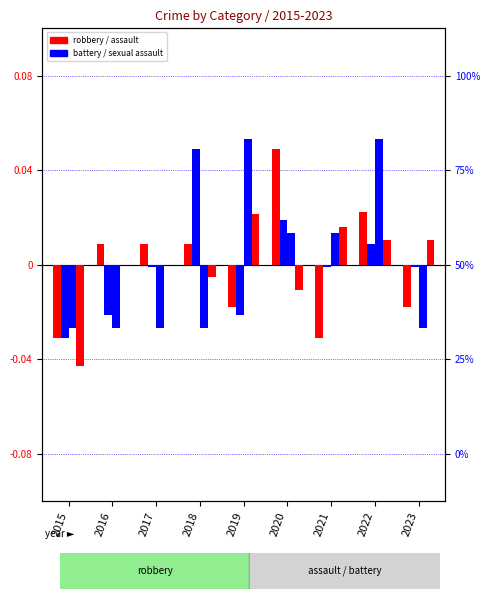

Reading left to right, extract all data points from this chart.

Aggravated Assault: -0.0	0.0	0.0	0.0	-0.0	0.0	-0.0	0.0	-0.0
Aggravated Battery: -0.0	-0.0	-0.0	0.0	-0.0	0.0	-0.0	0.0	-0.0
Criminal Sexual Assault: -0.0	-0.0	-0.0	-0.0	0.1	0.0	0.0	0.1	-0.0
Robbery: -0.0	0.0	0.0	-0.0	0.0	-0.0	0.0	0.0	0.0